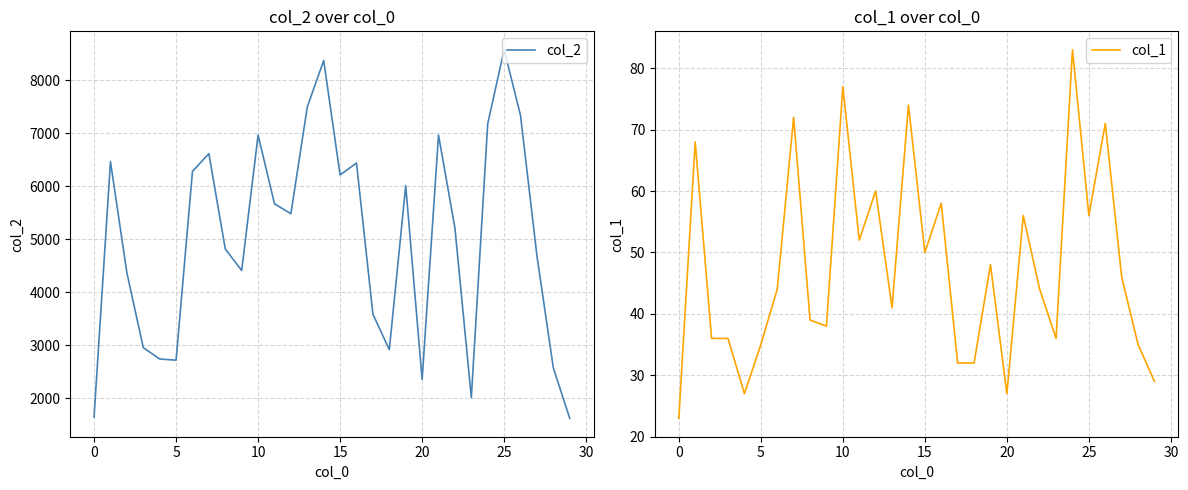

The value of col_2 at 0 is 732. True or false?

False